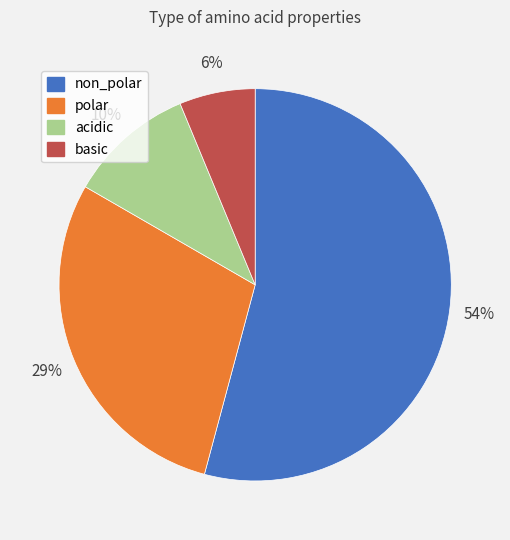

What percentage is the acidic slice, to the nearest percent?

10%